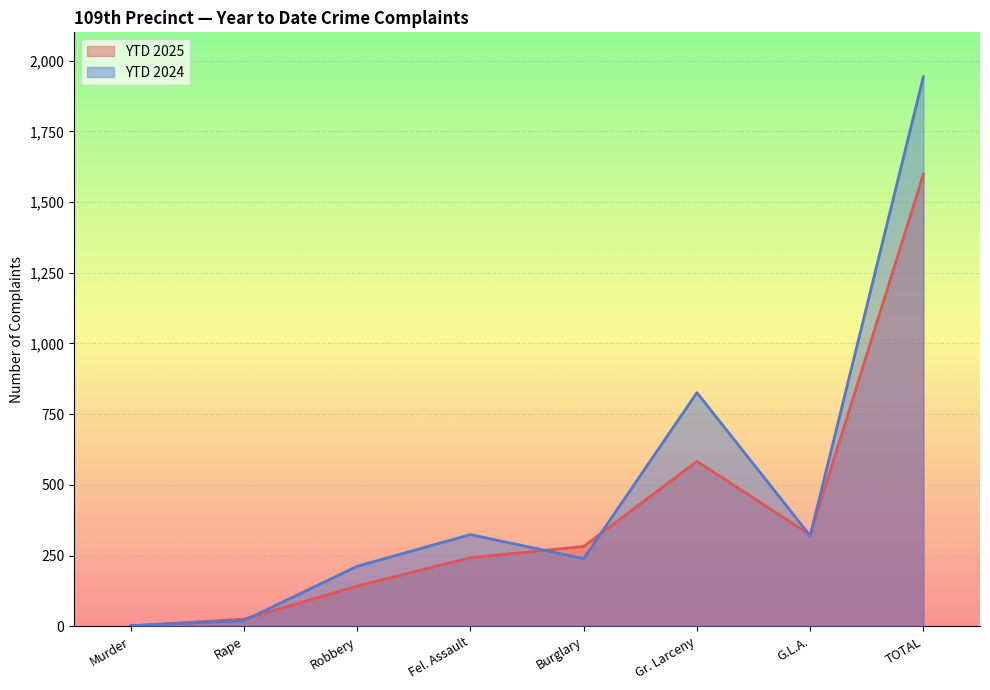

What is the total value across all series at Burglary?

521